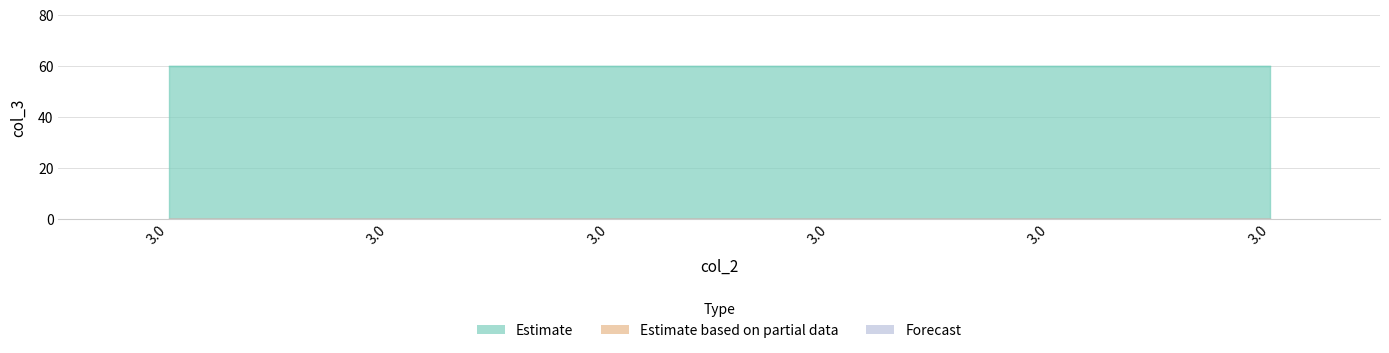

Which has a higher value, 3.0 or 3.0?

3.0